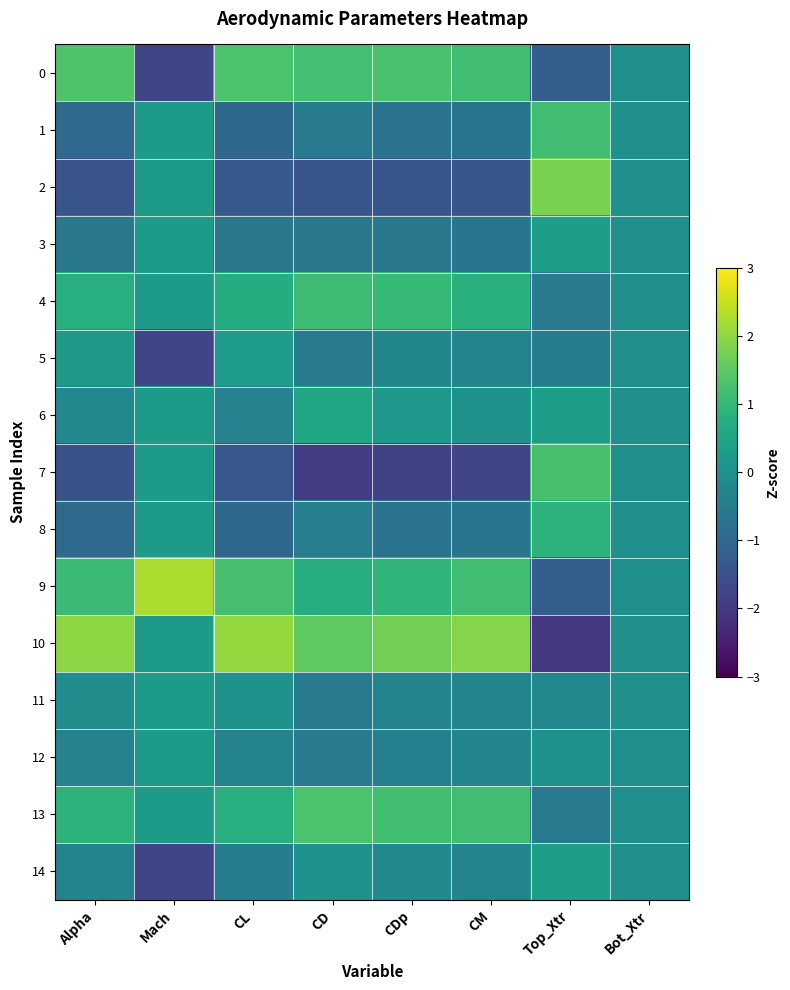

At which category does the chart reach its peak across all series?

Mach